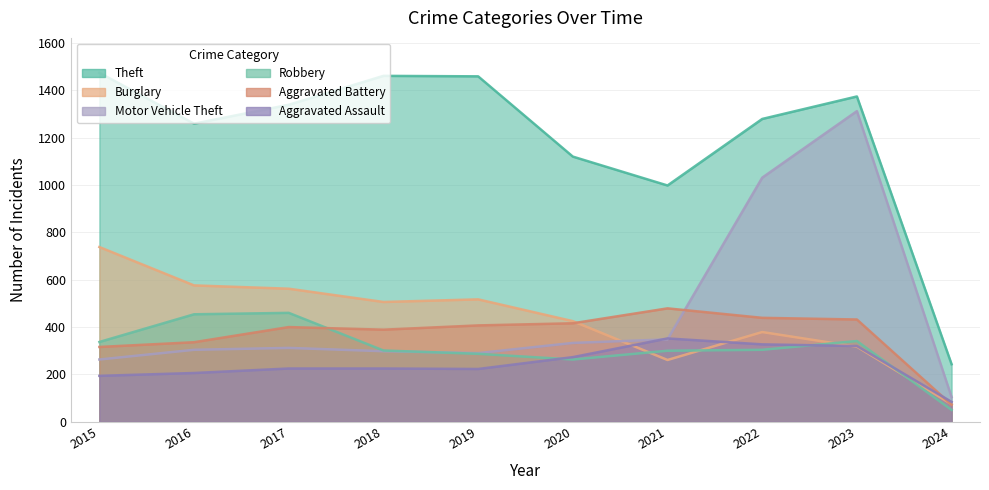

What is the maximum value for Theft?

1474